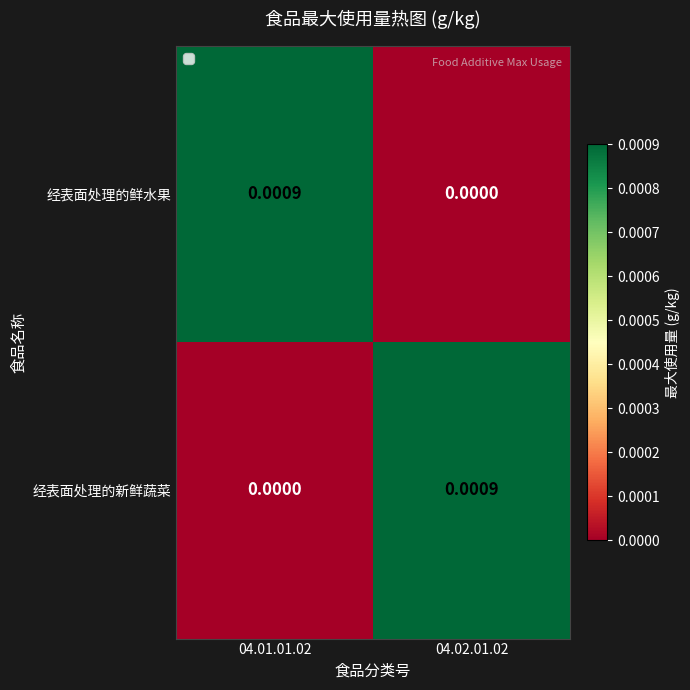

Rank the series at 04.02.01.02 from lowest to highest value.

经表面处理的鲜水果, 经表面处理的新鲜蔬菜